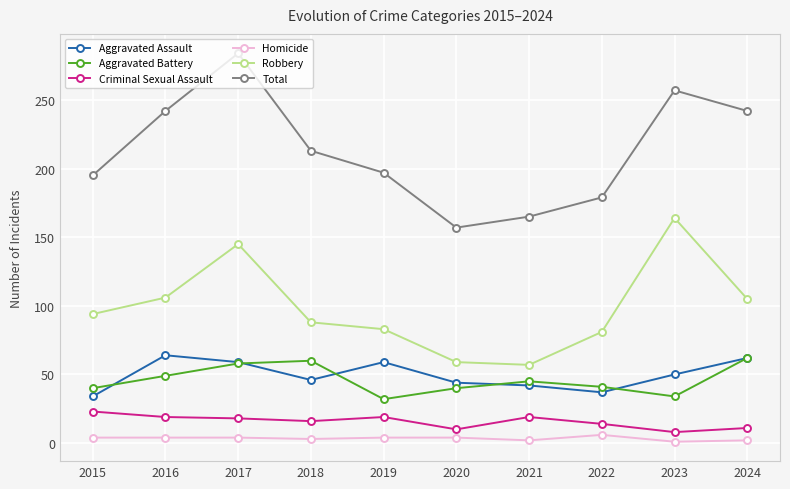

True or false: Robbery and Aggravated Assault intersect in this chart.

False